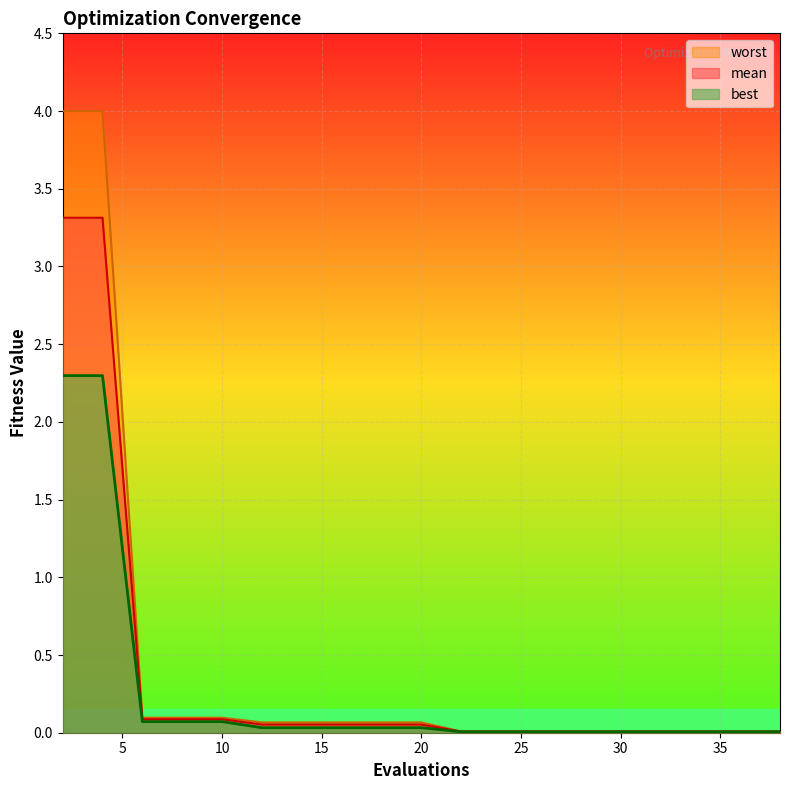

Between 24 and 28, which series saw the biggest shift?

mean